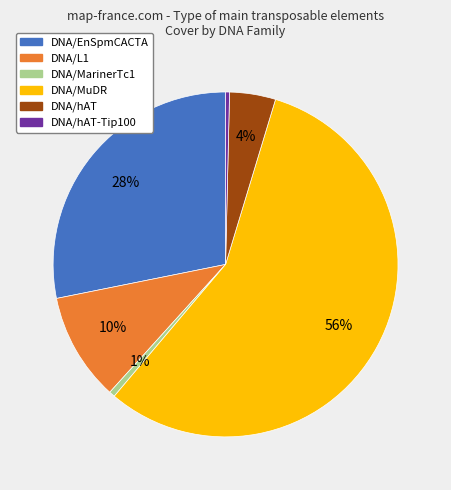

How many segments does this pie chart have?

6